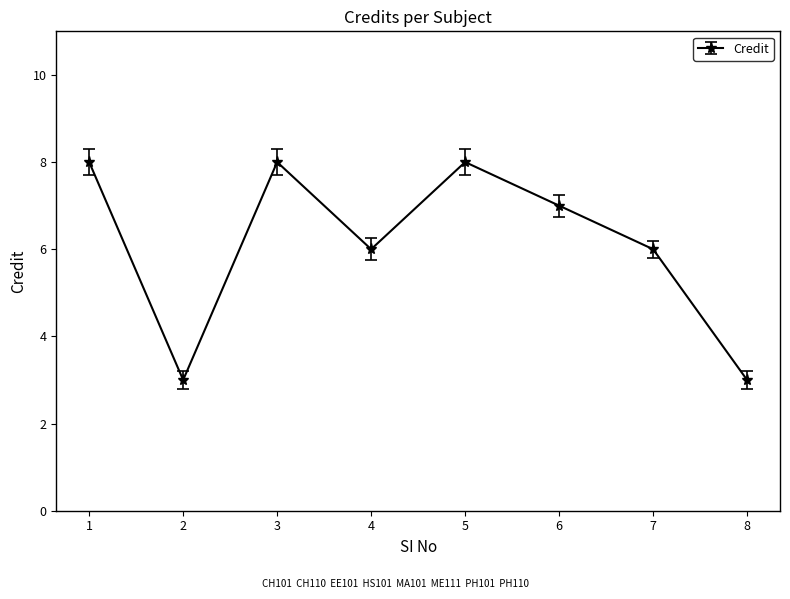

Is it true that the value at 6 is 4?

False